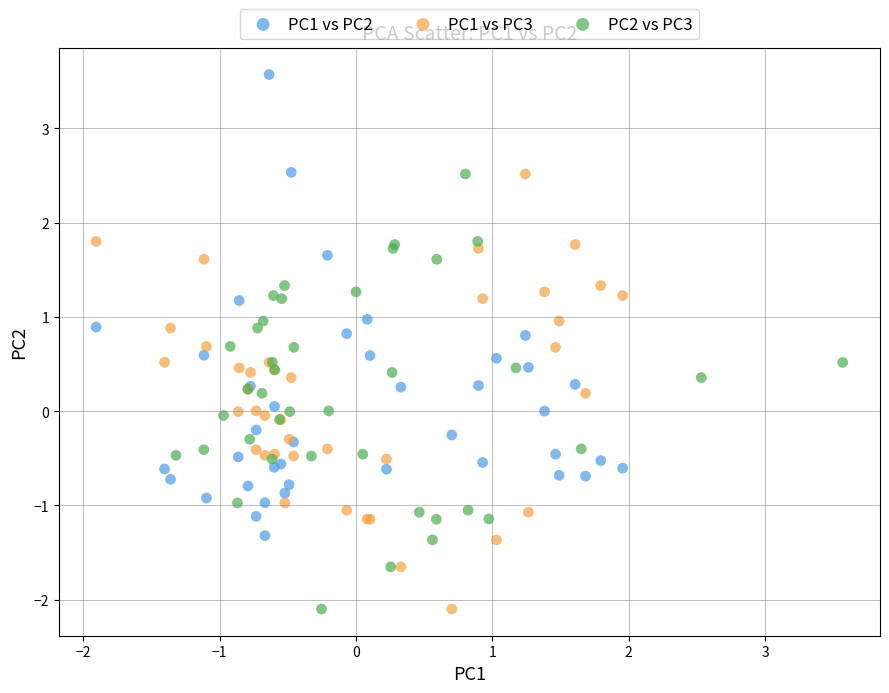

Which series has the largest Y range (max minus min)?

PC1 vs PC2